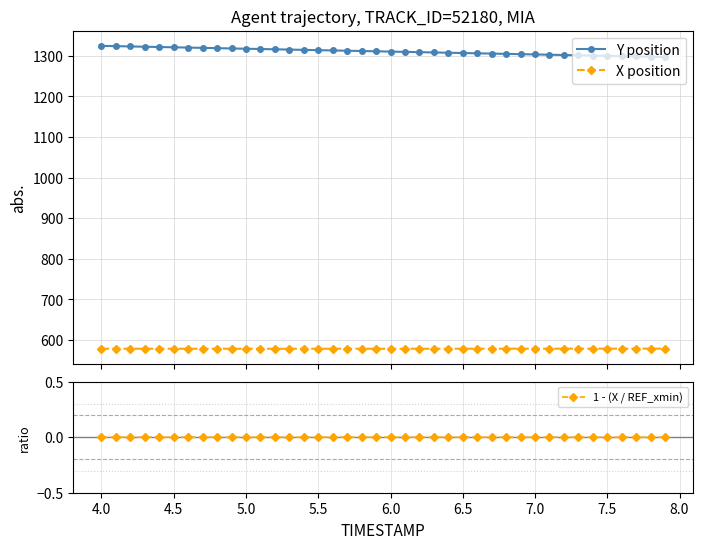

True or false: Y position has more than 2 points higher than both neighbors.

False